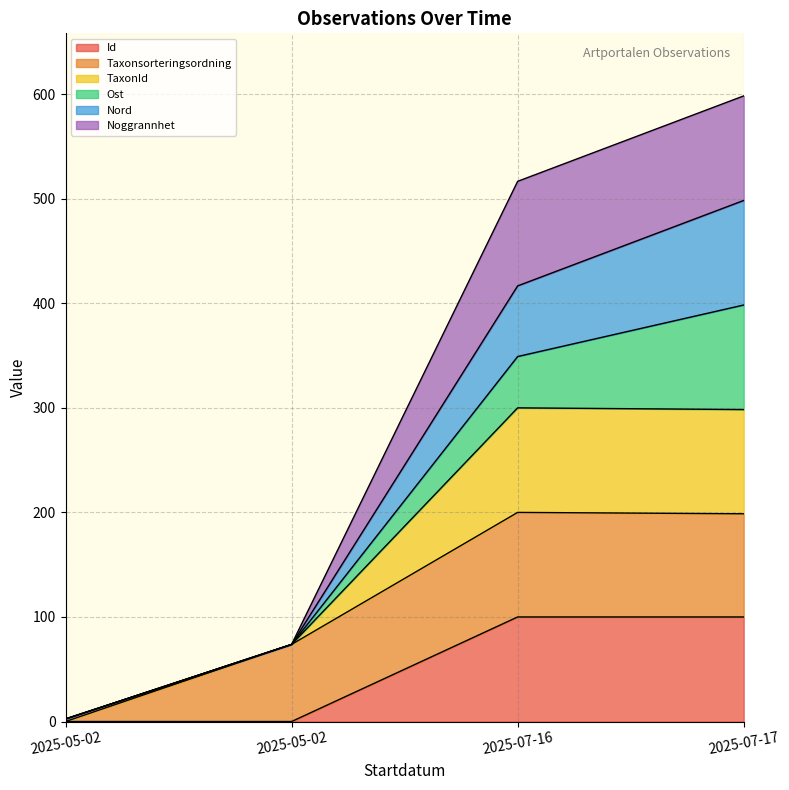

Is it true that Id equals 0.0 at 2025-05-02?

True